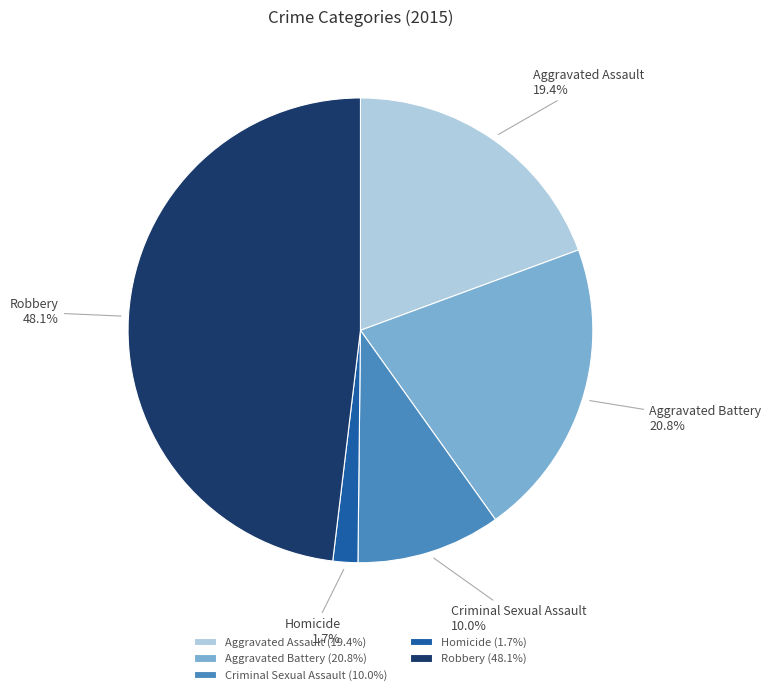

The Aggravated Assault slice represents 19% of the pie. True or false?

True